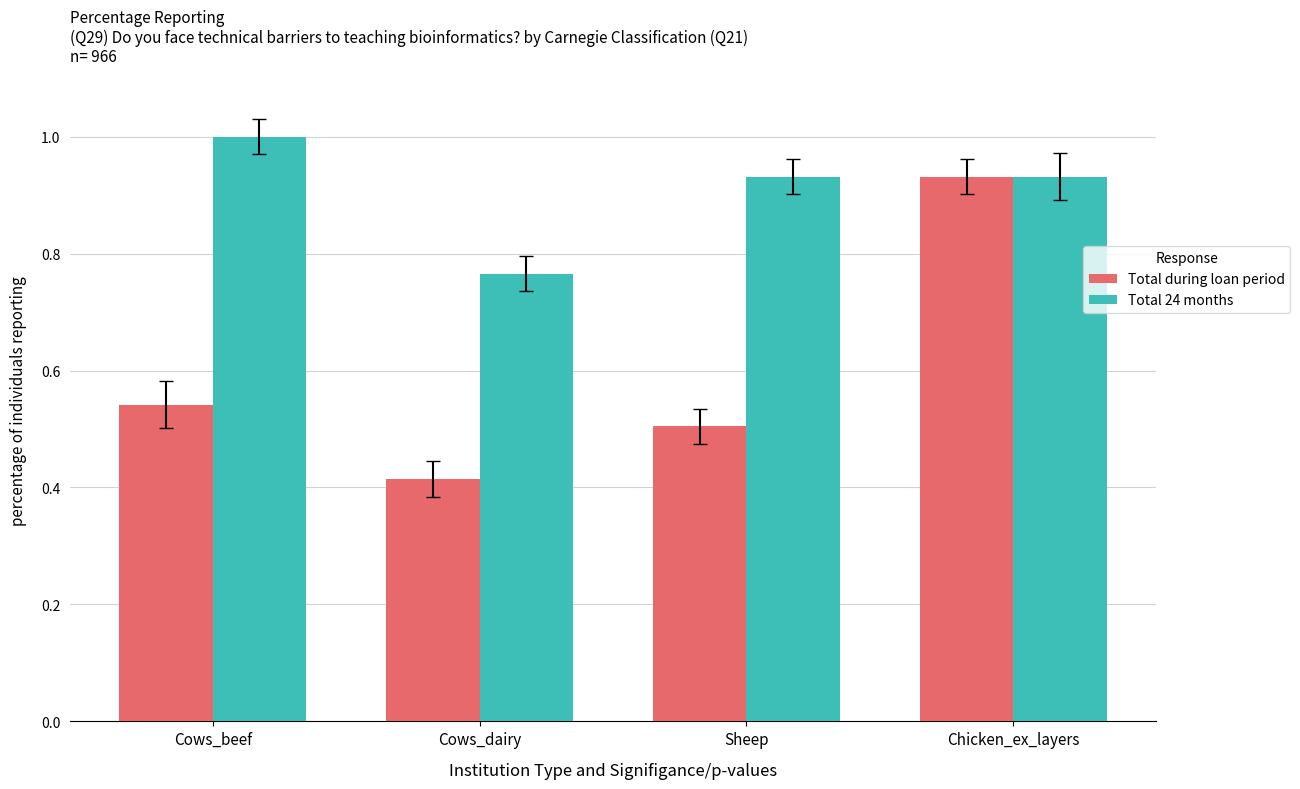

At how many categories does at least one series exceed 0?

4